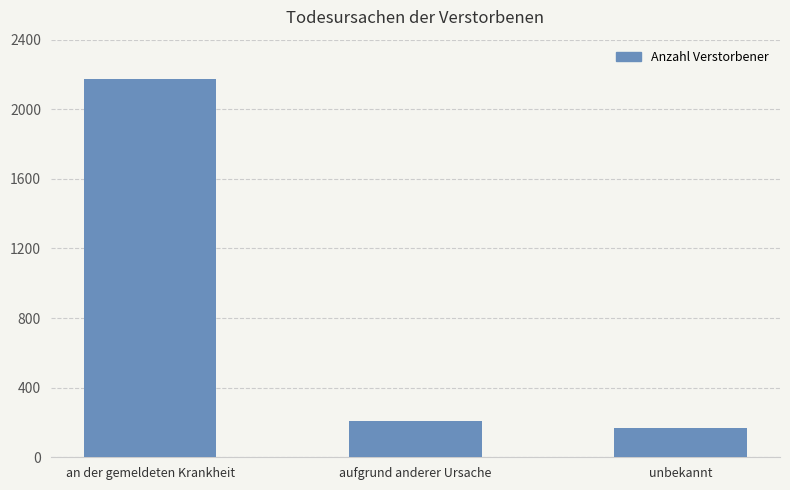

What is the difference between the second highest and minimum values?

37